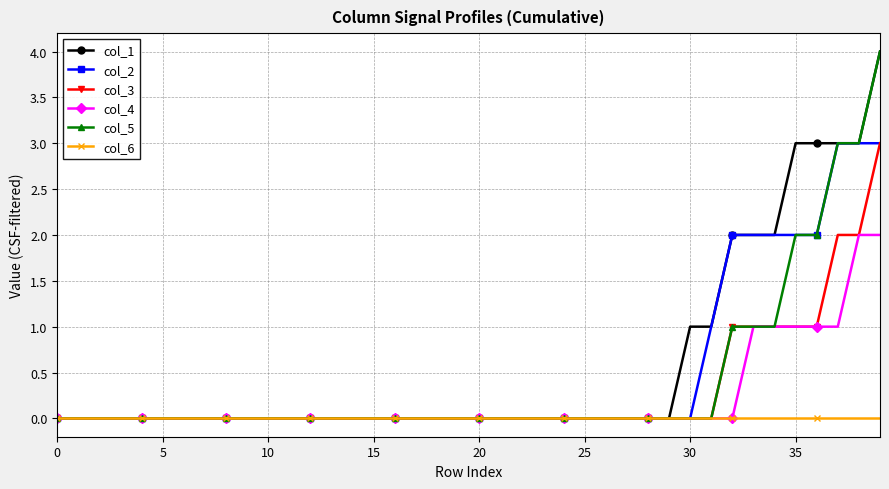

What is the value of the col_5 point at the 35th from the left?

1